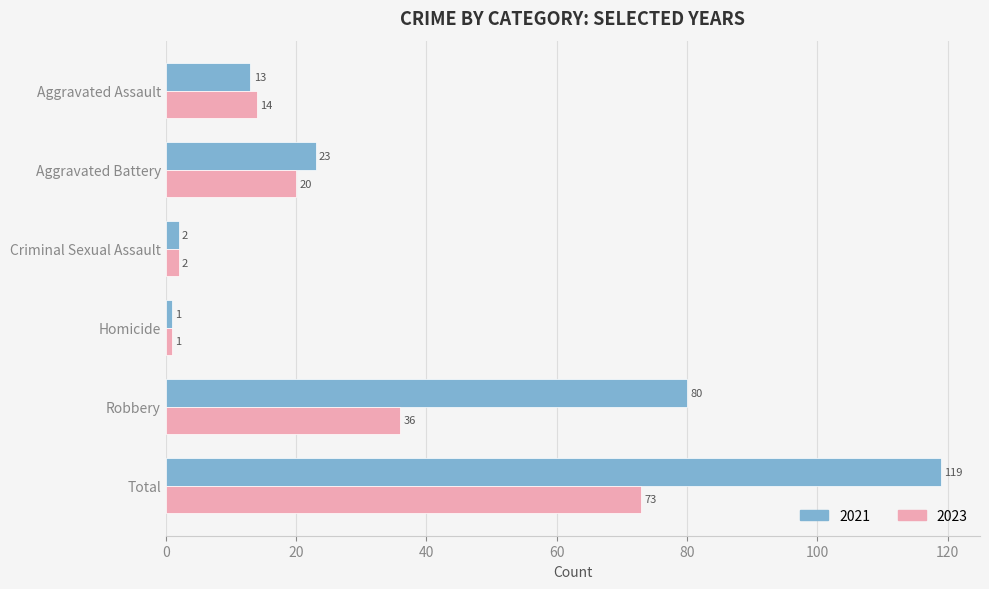

At how many categories does at least one series exceed 83?

1